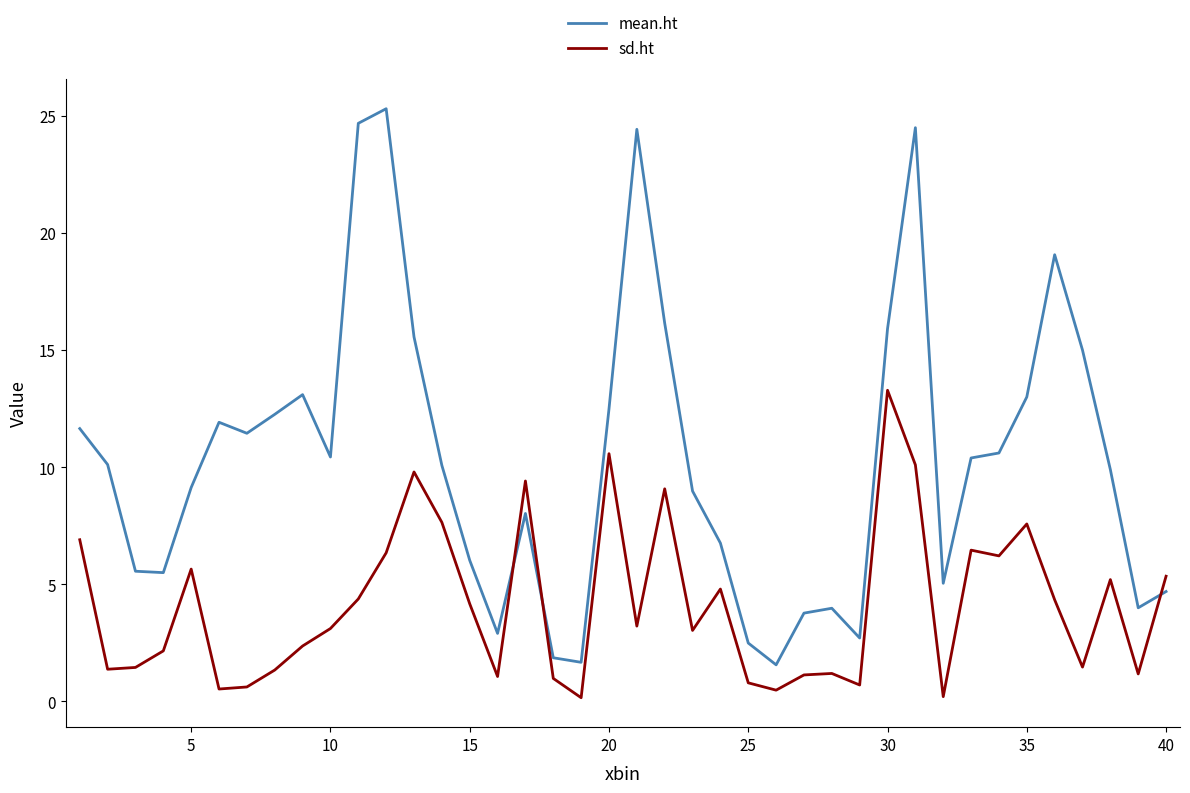

Which series has the largest range (max minus min)?

mean.ht